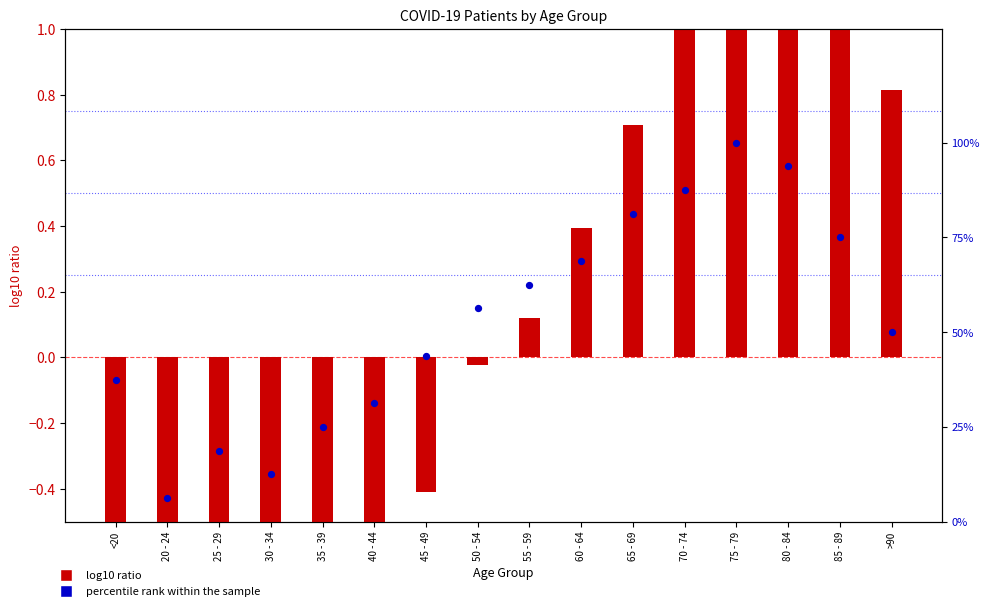

Is the value of log10 ratio at 40 - 44 greater than the value of percentile rank within the sample at 65 - 69?

No